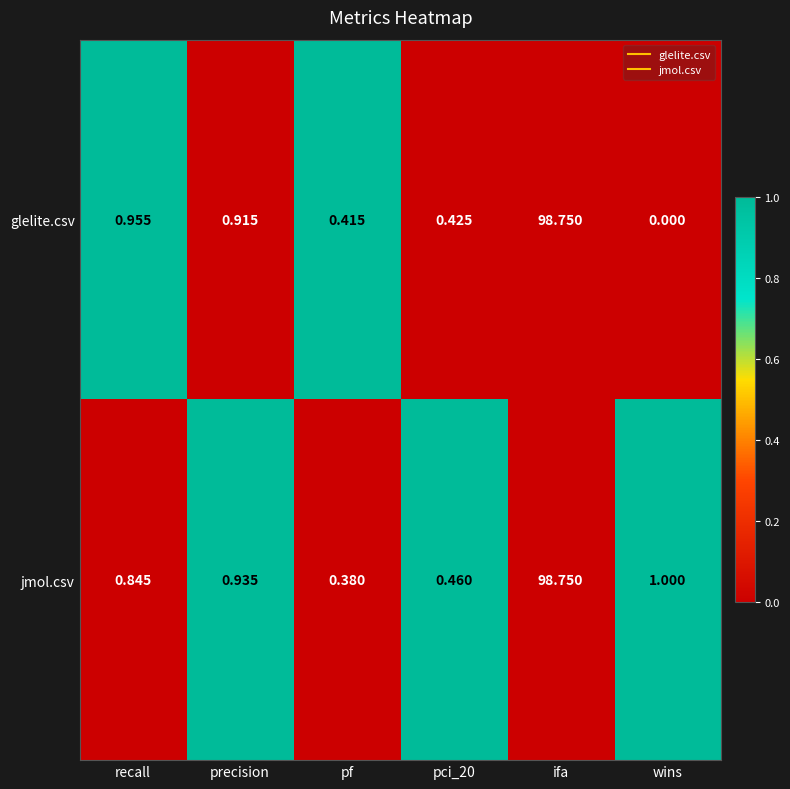

Which category has the lowest value in the glelite.csv series?

wins